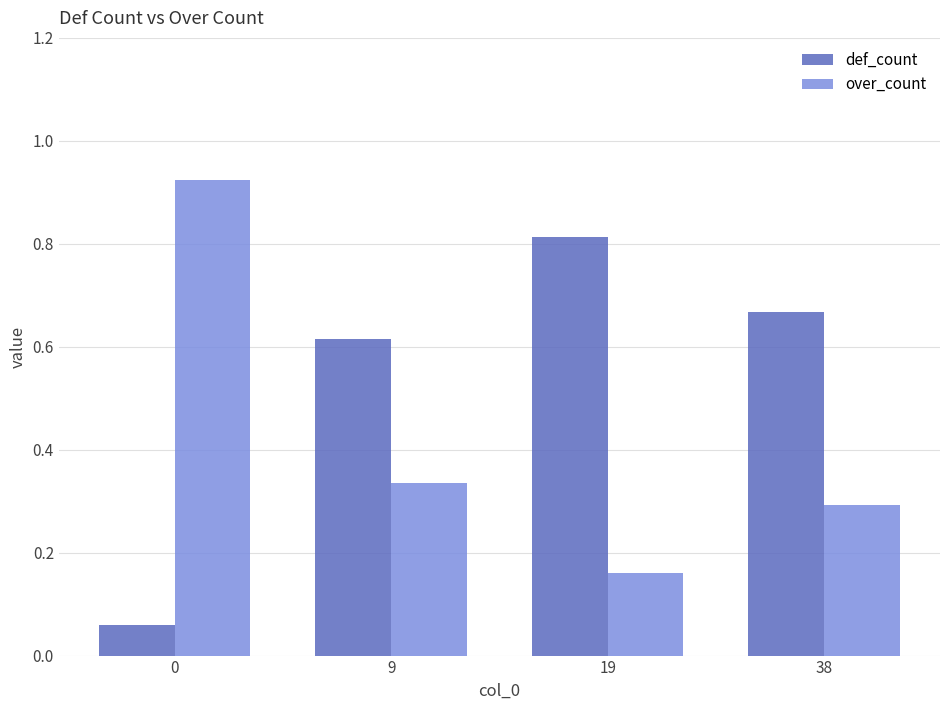

What is the sum of the over_count values at 0 and 9?

1.3